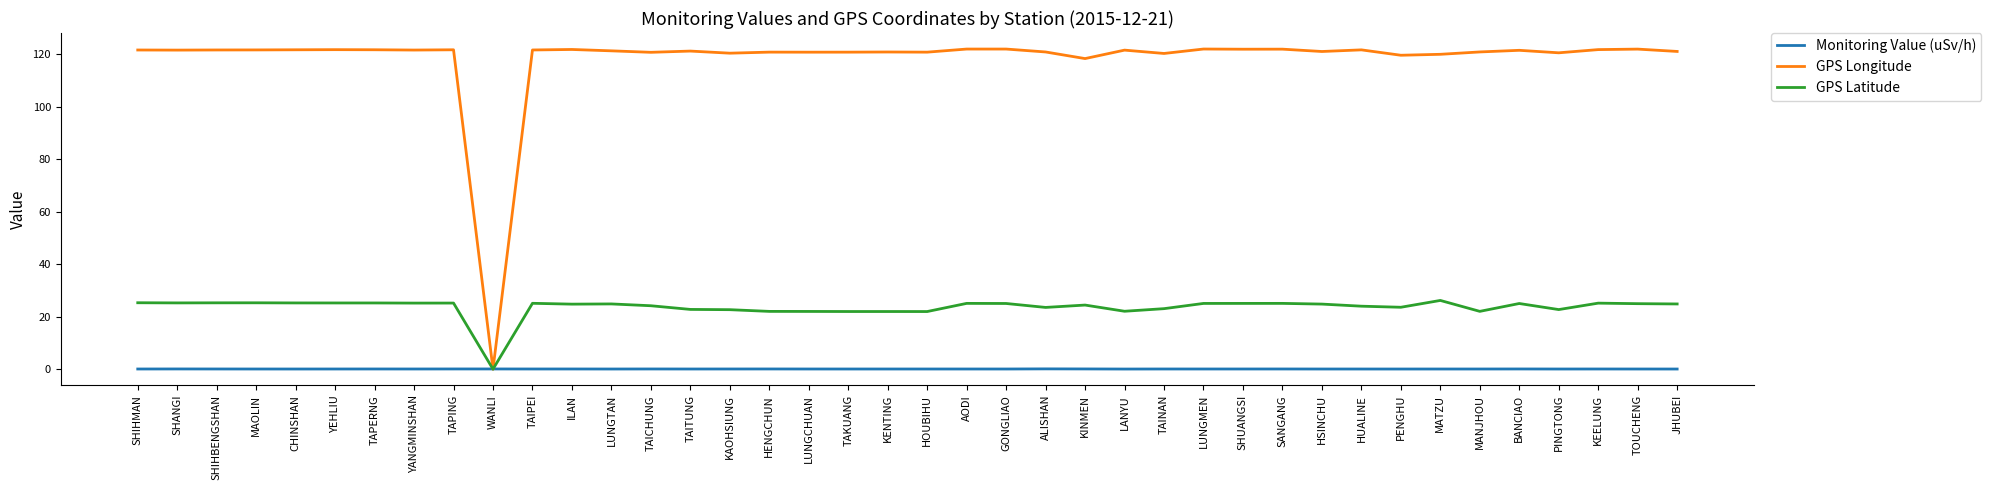

Which series has the widest spread of values?

GPS Longitude